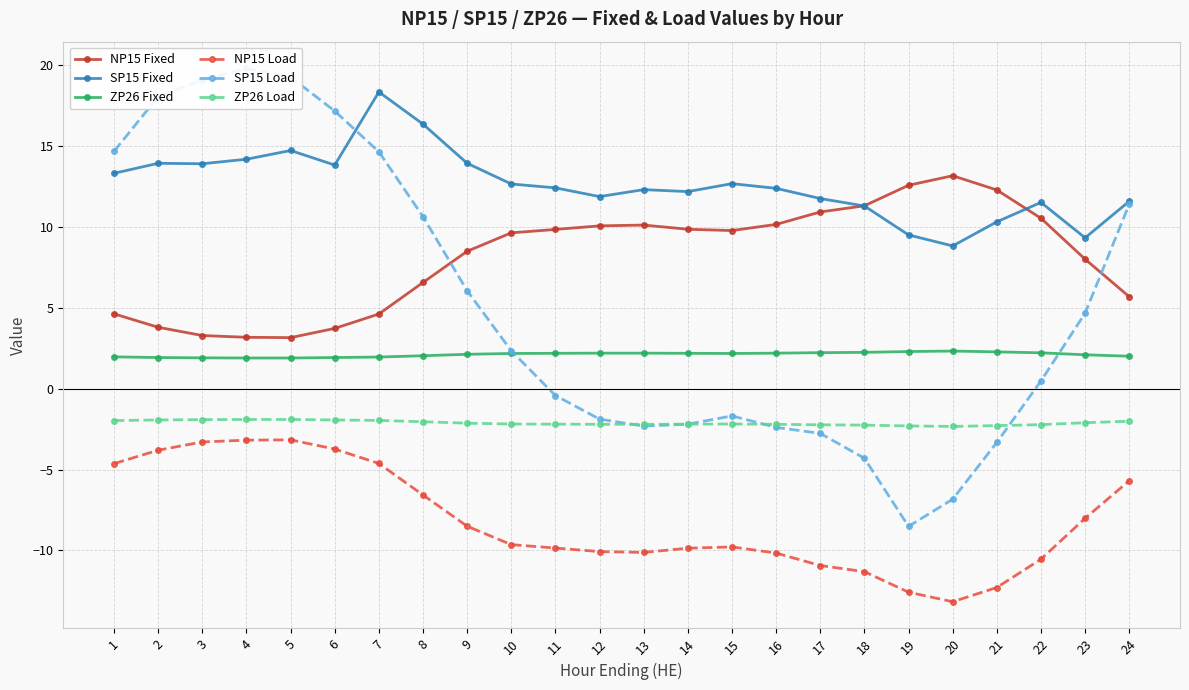

Where does the SP15 Load series first go above 2?

1